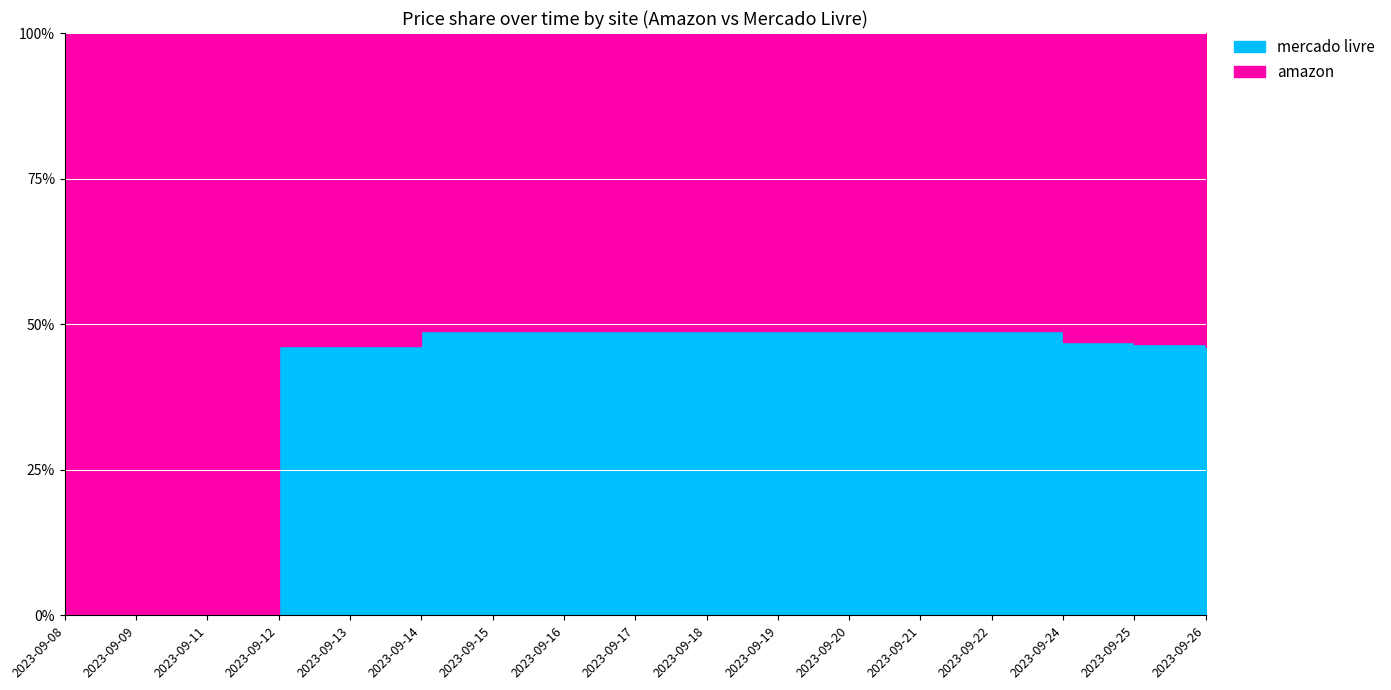

List the series in order of their overall mean, highest first.

amazon, mercado livre